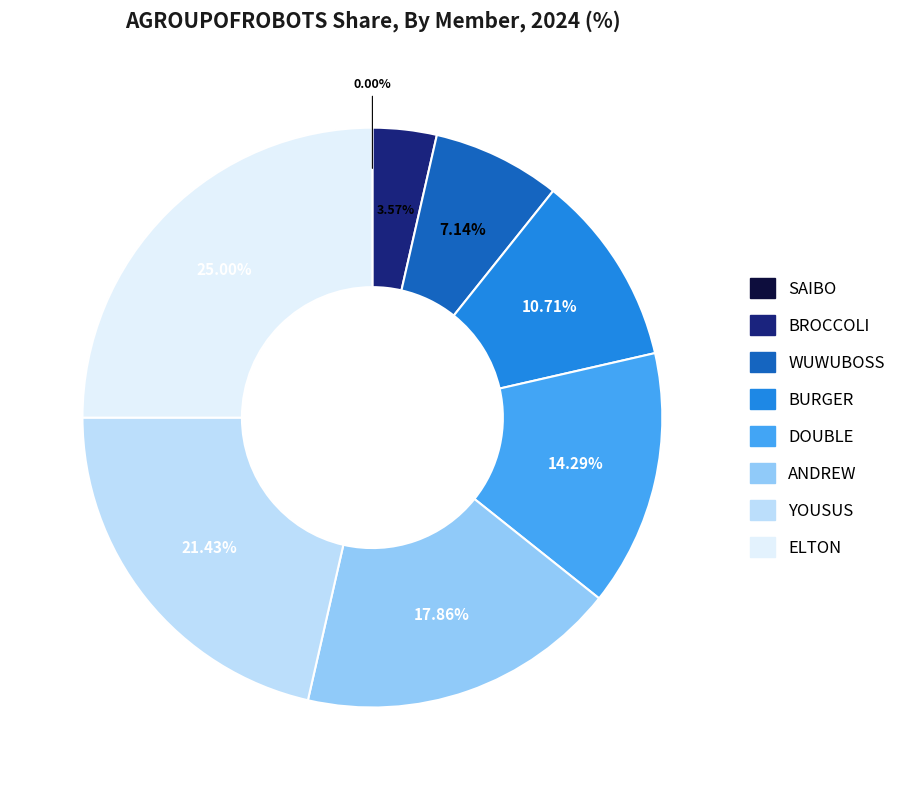

To the nearest percent, what is the average slice percentage?

12%